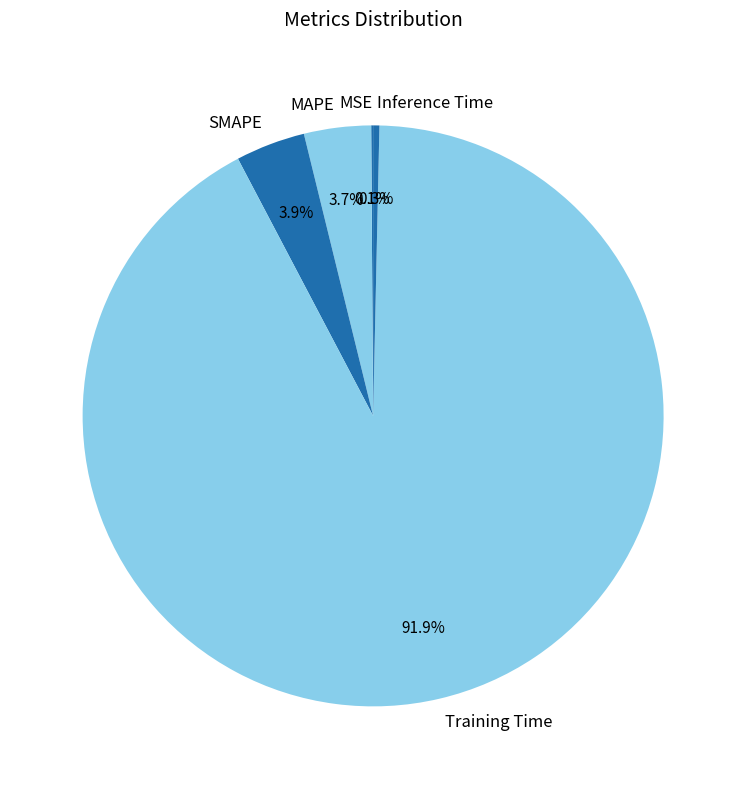

Which slice is the largest?

Training Time